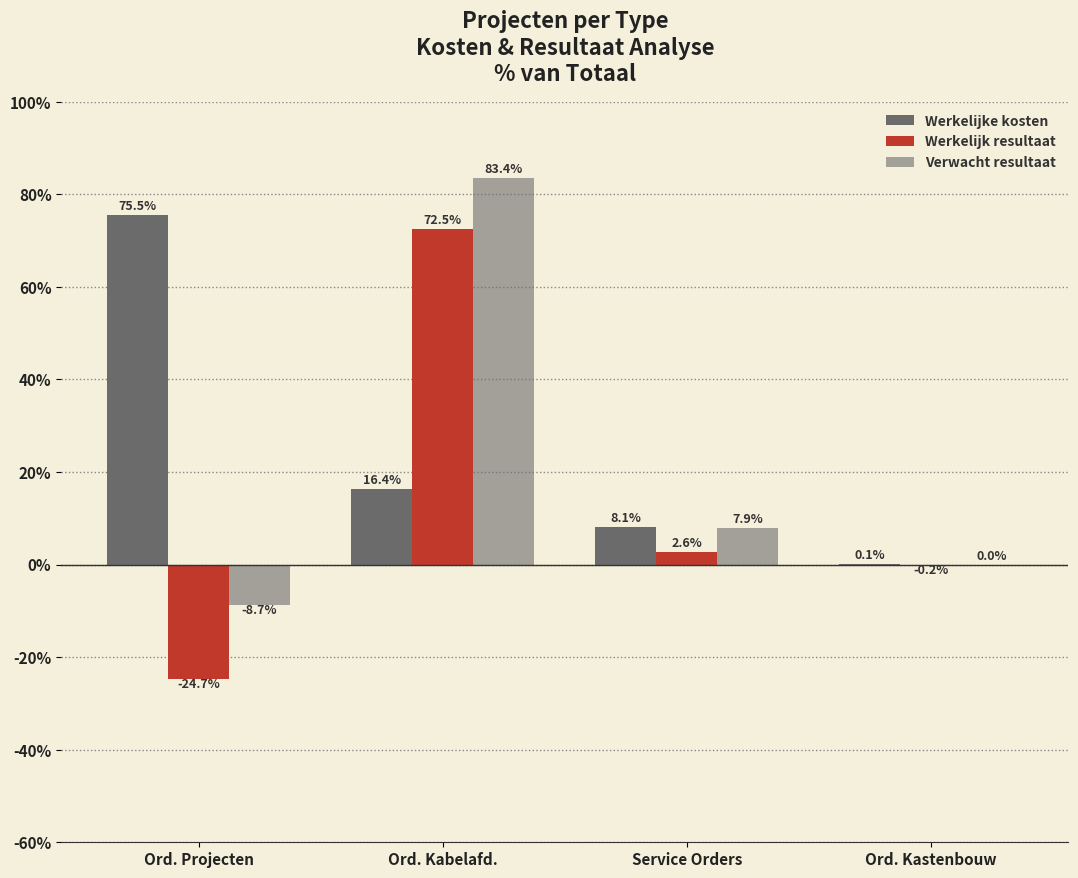

At which label is Verwacht resultaat closest to 37?

Service Orders